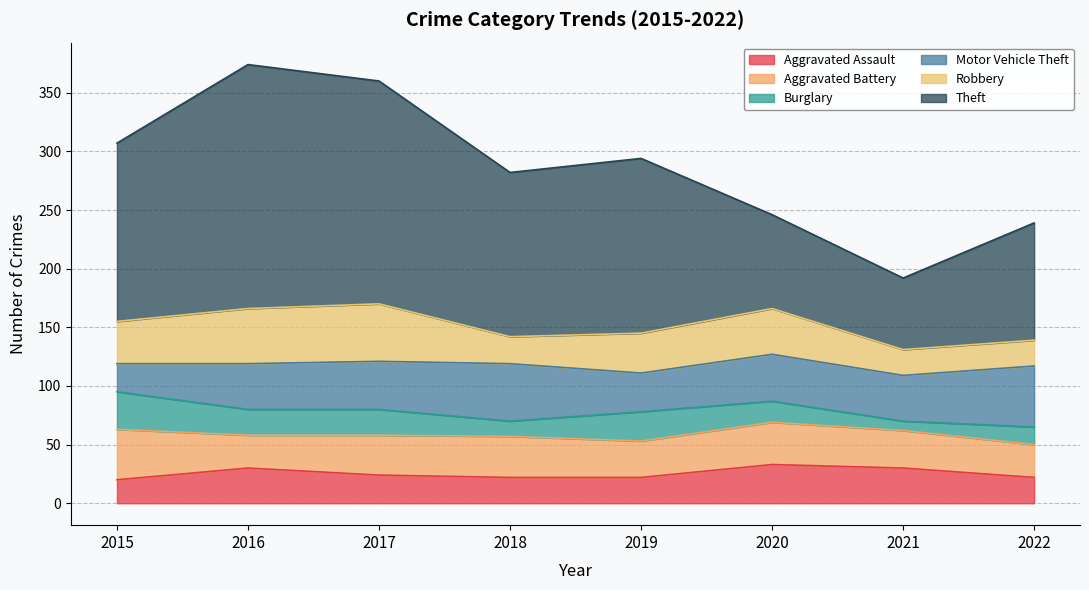

Reading right to left, what are all the values shown in this chart?

Aggravated Assault: 22	30	33	22	22	24	30	20
Aggravated Battery: 28	32	36	31	35	34	28	43
Burglary: 15	8	18	25	13	22	22	32
Motor Vehicle Theft: 52	39	40	33	49	41	39	24
Robbery: 22	22	39	34	23	49	47	36
Theft: 100	61	80	149	140	190	208	152